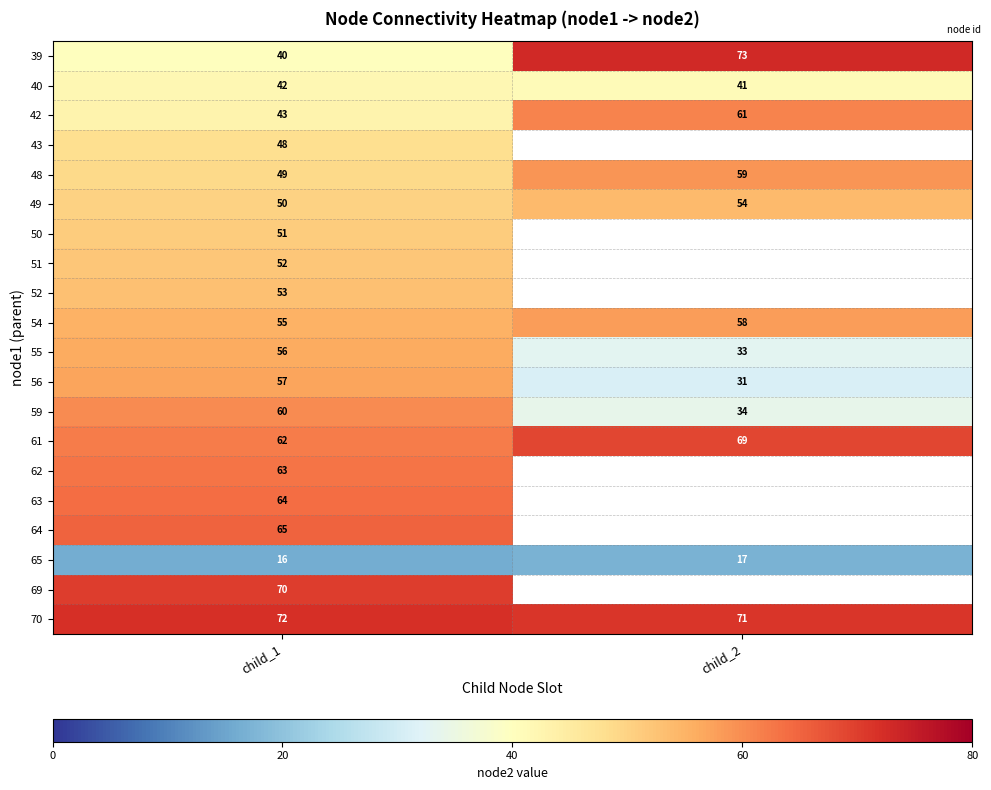

What is the lowest value of the 65 series?

16